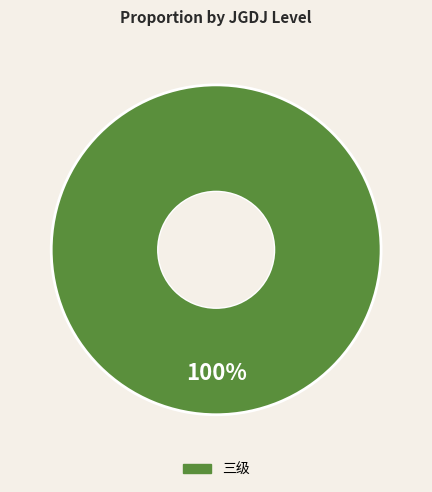

Is there a majority slice in this chart?

Yes